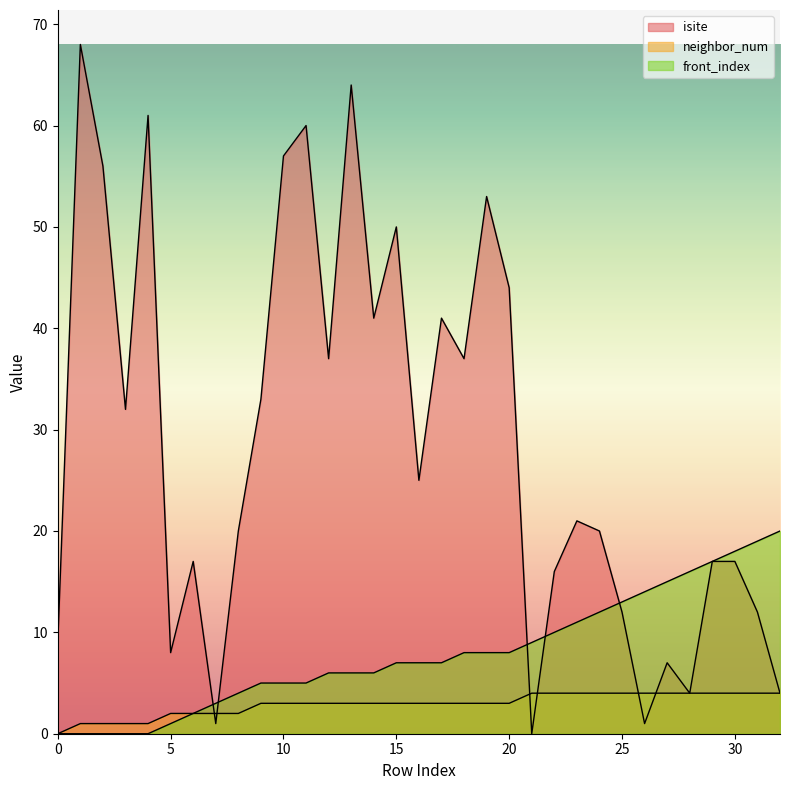

At how many categories does at least one series exceed 30?

15